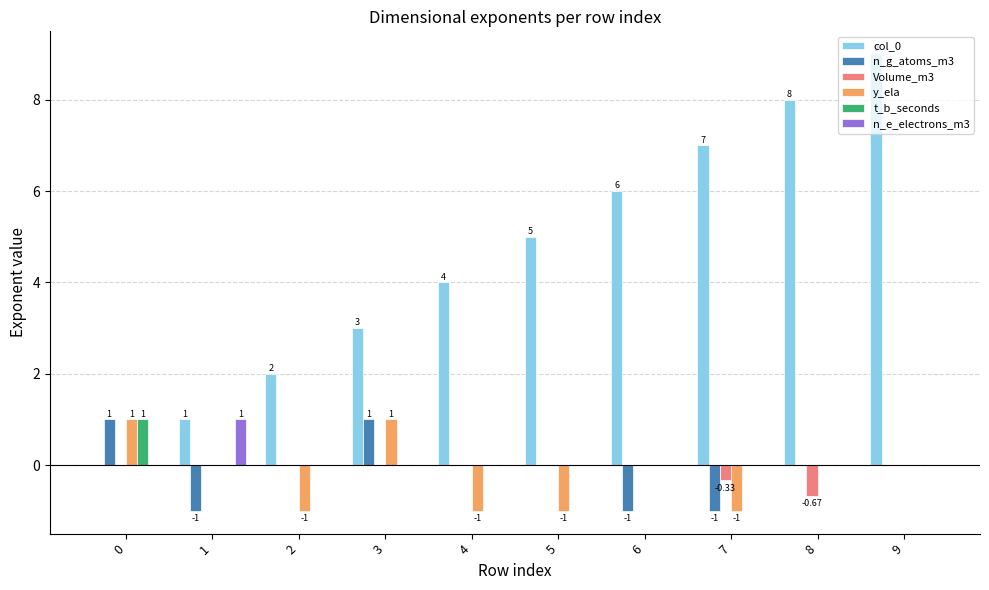

Between 0 and 4, which series saw the biggest shift?

col_0